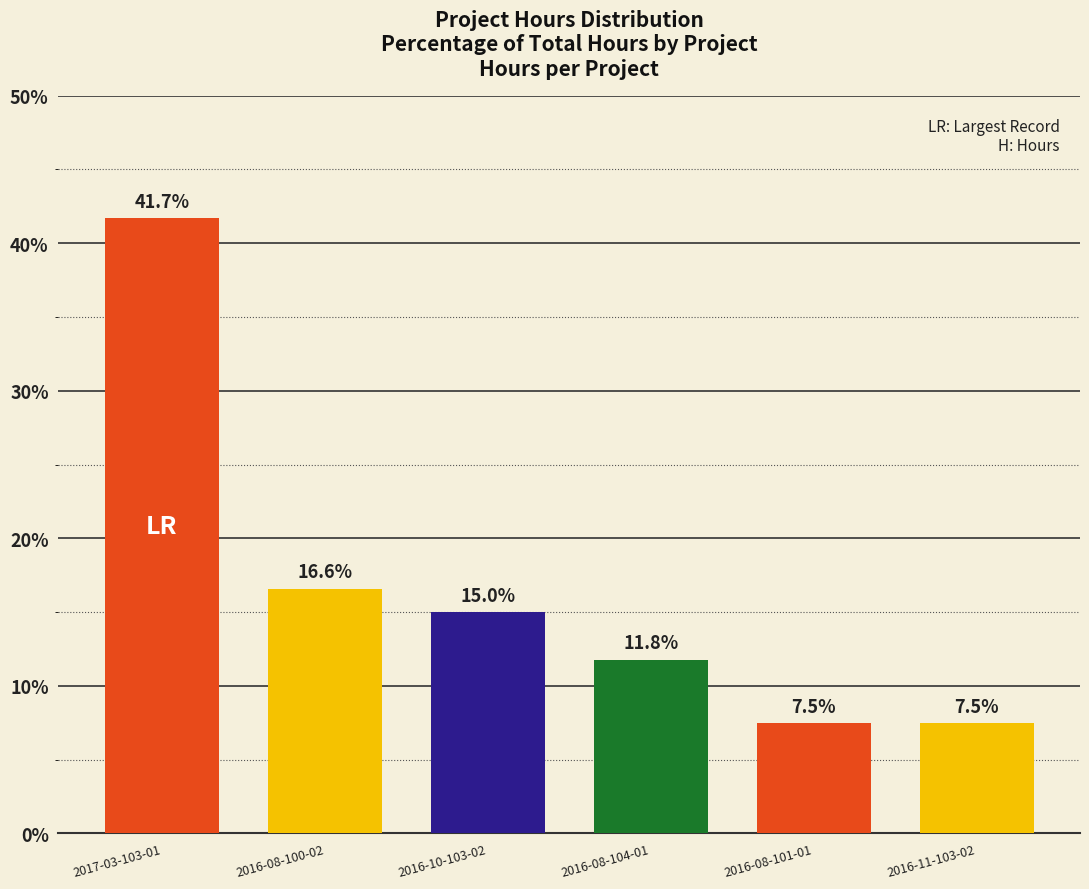

What is the average value?

16.7